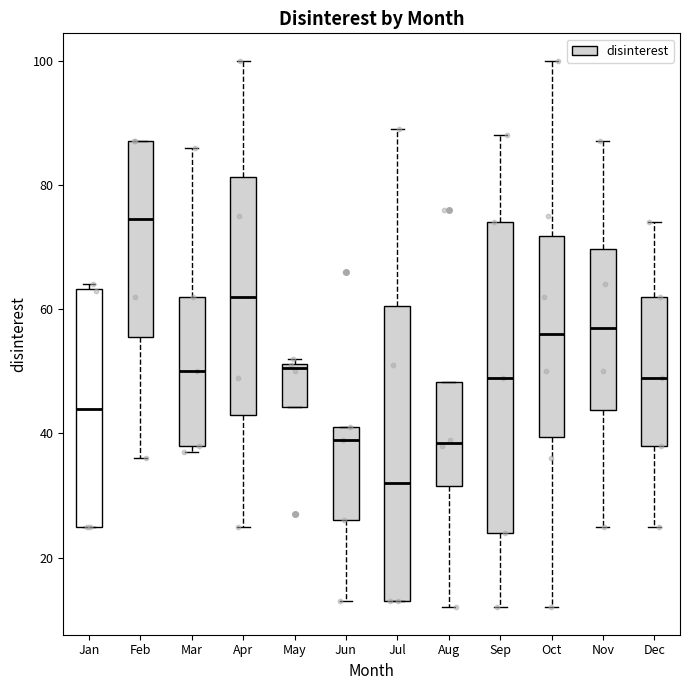

Where is the lower edge of the box for Jul on the y-axis? The values are not printed on the chart, so give them approximately, as read against the axis.

14